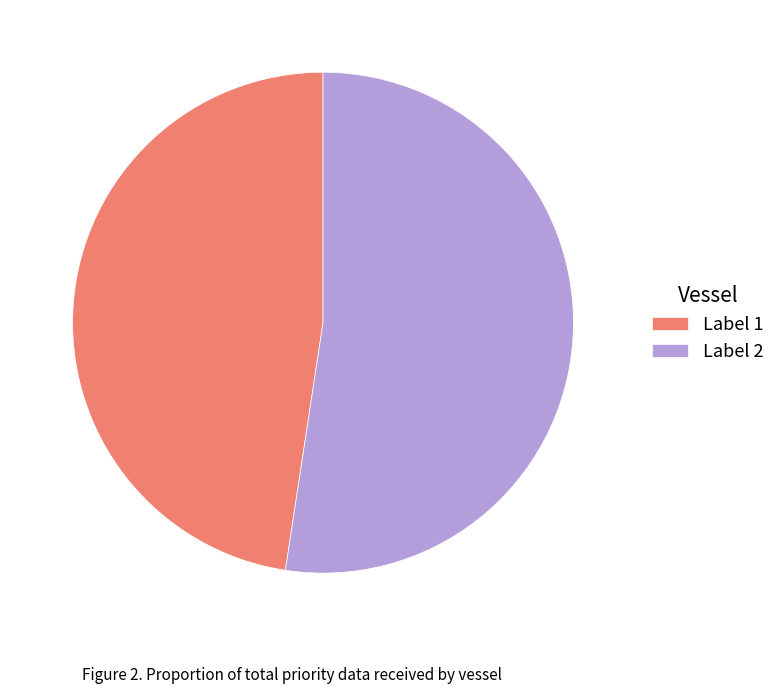

Combined, do Label 2 and Label 1 account for over 50%?

Yes